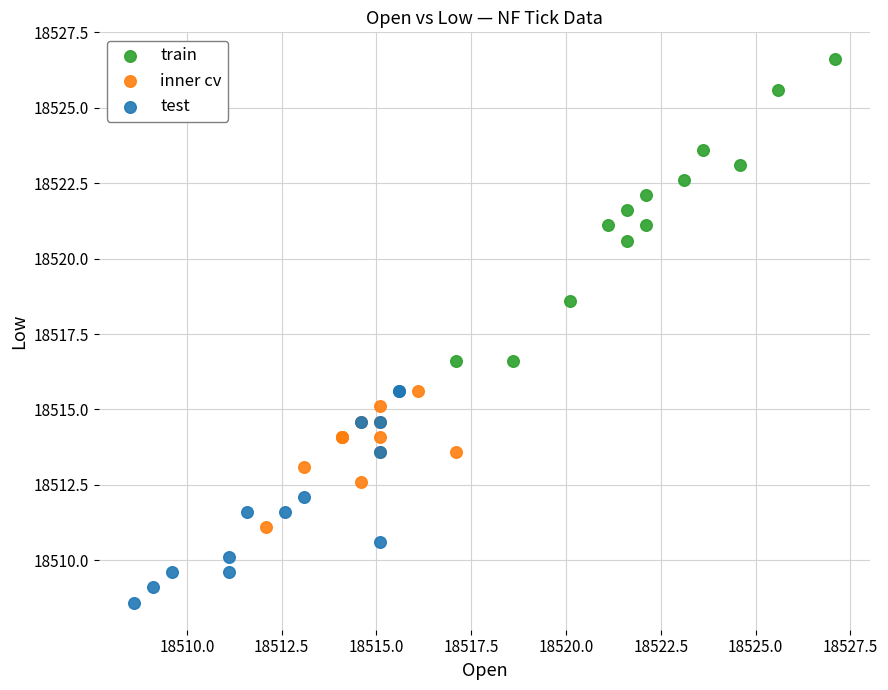

Which series contains the lowest Y value?

test